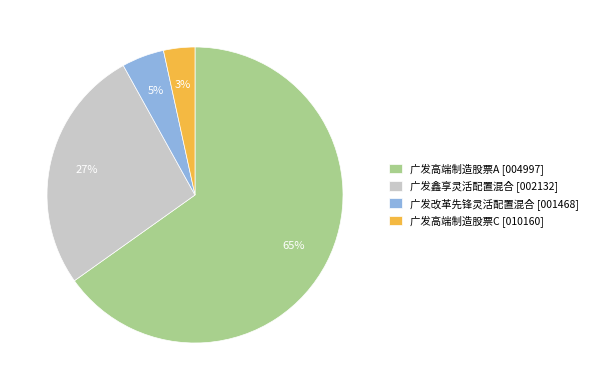

Which slice is the smallest?

广发高端制造股票C